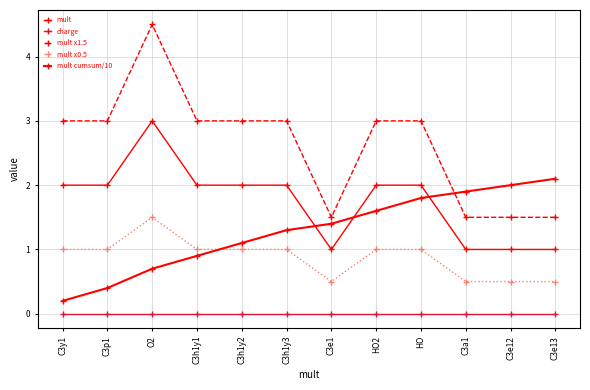

Which category has the lowest value across all series?

C3y1